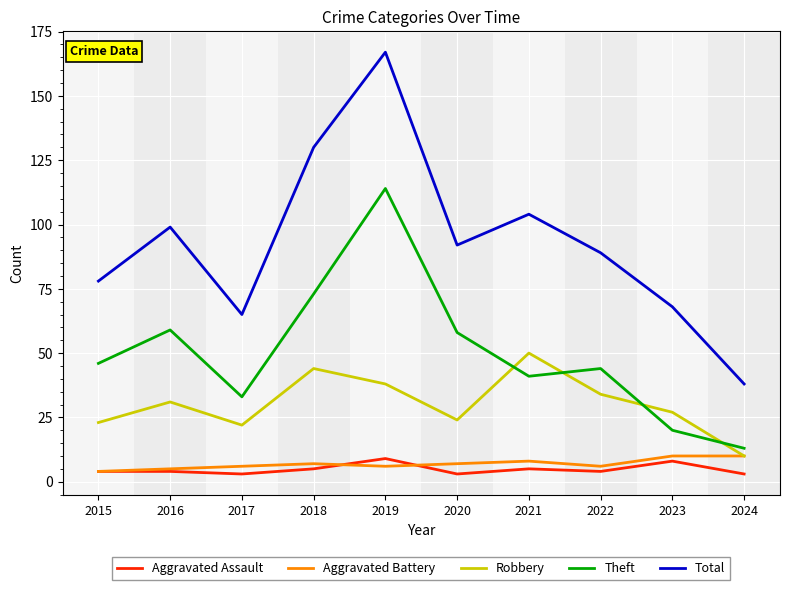

True or false: Aggravated Assault has more than 1 points higher than both neighbors.

True